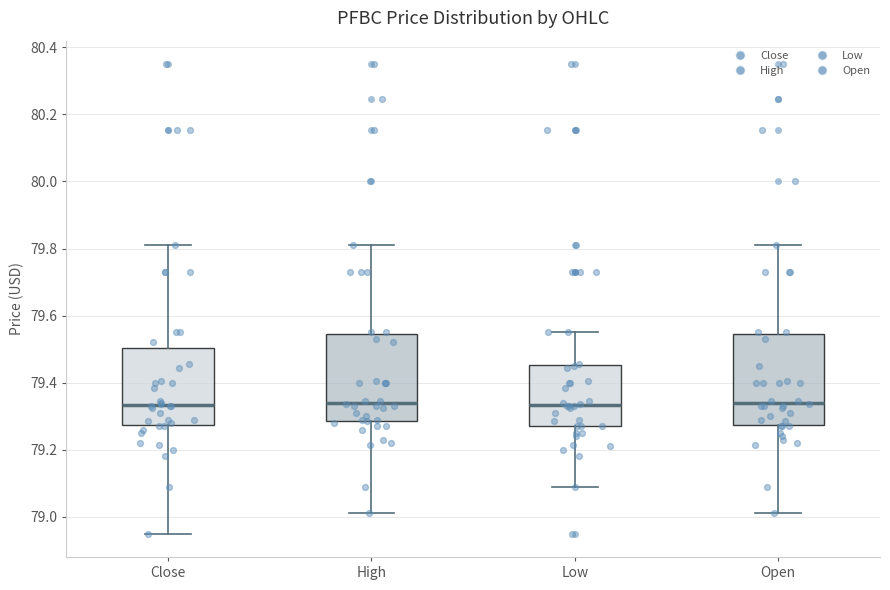

Where does the lower whisker of the box for Low end on the y-axis? The values are not printed on the chart, so give them approximately, as read against the axis.

79.08